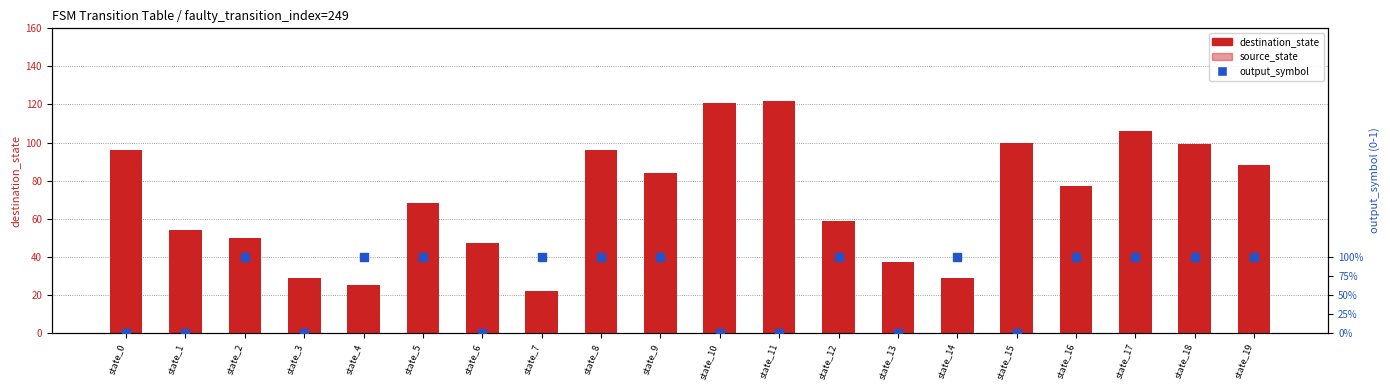

Which series reaches the minimum Y coordinate?

source_state